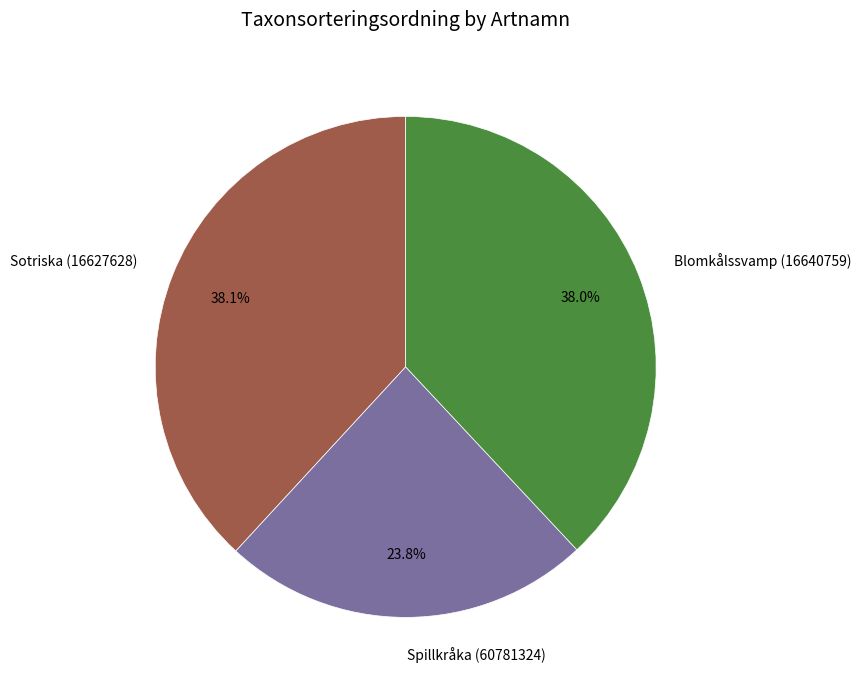

To the nearest percent, what portion does Sotriska (16627628) represent?

38%